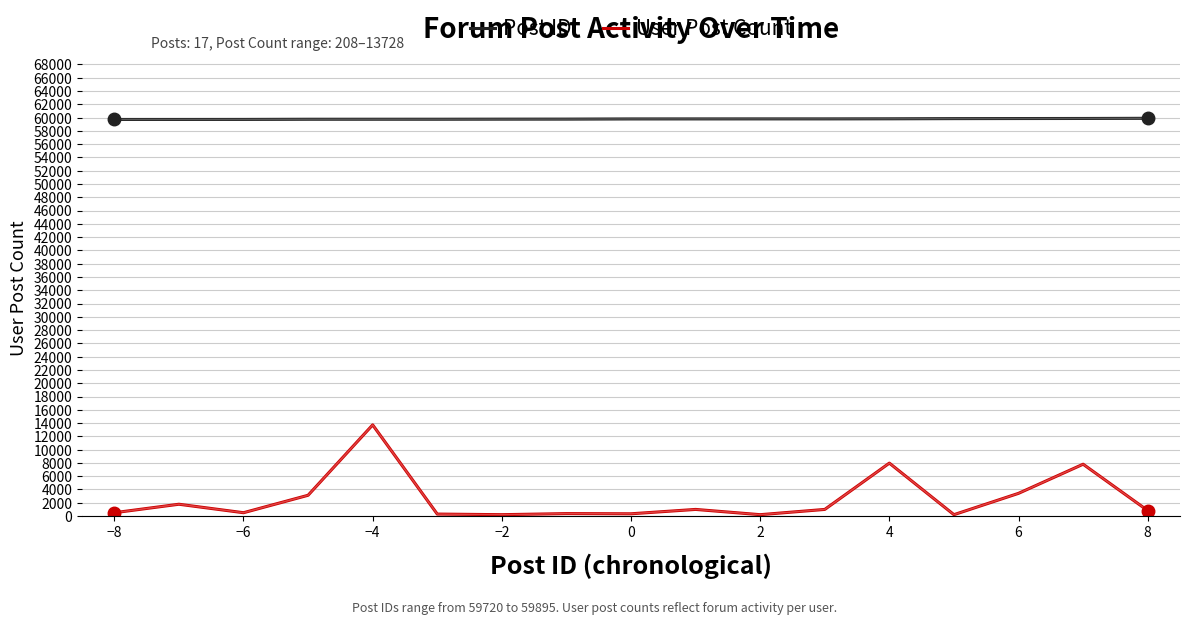

True or false: User Post Count and Post ID cross at least once.

False